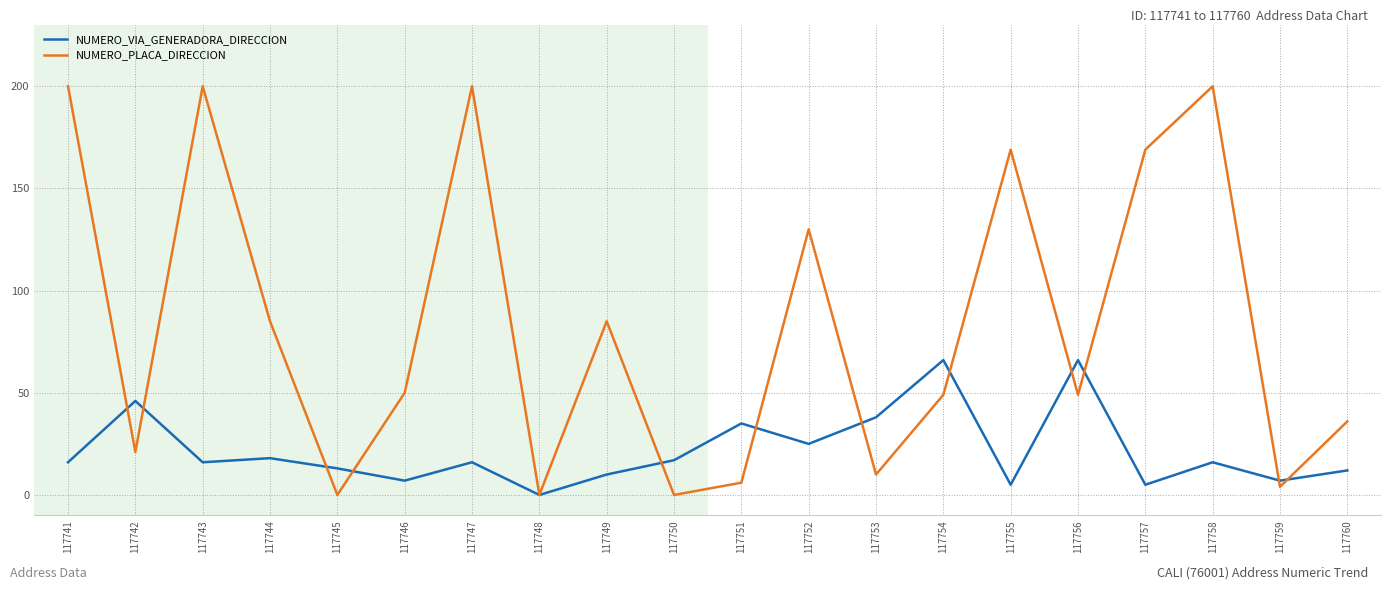

Is the value of NUMERO_PLACA_DIRECCION at 117750 greater than the value of NUMERO_VIA_GENERADORA_DIRECCION at 117745?

No